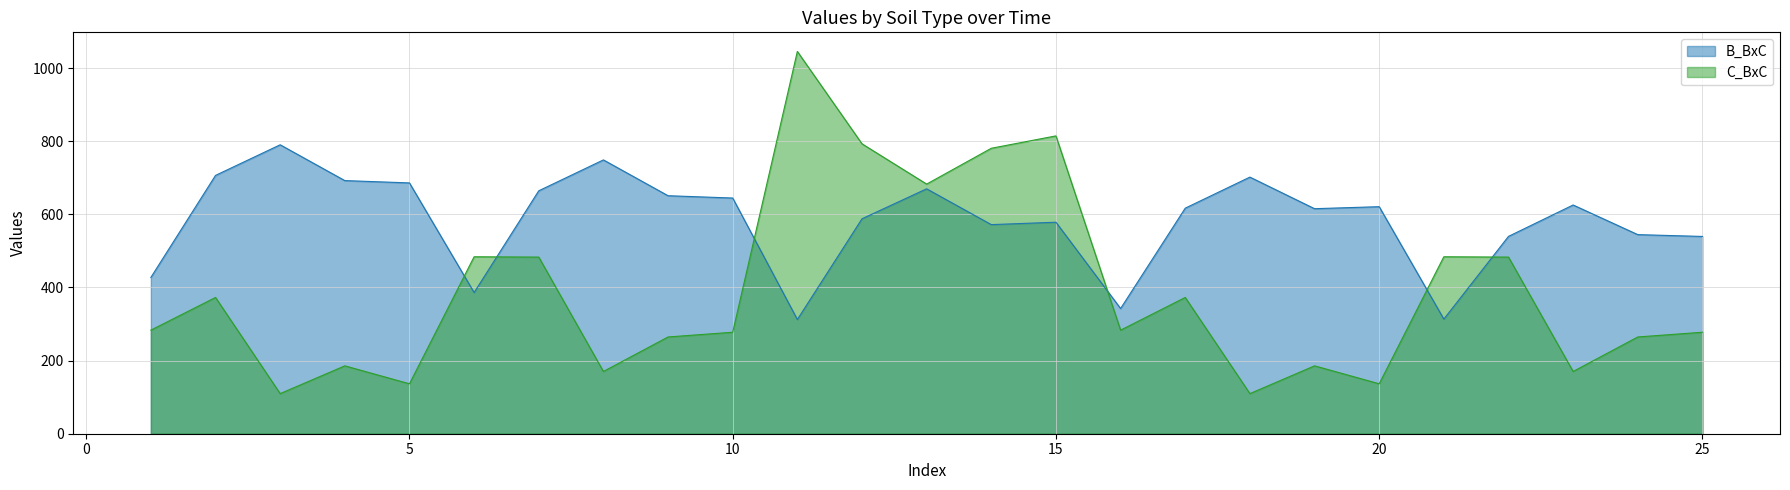

The chart shows a value of 640.6 at 1. True or false?

False